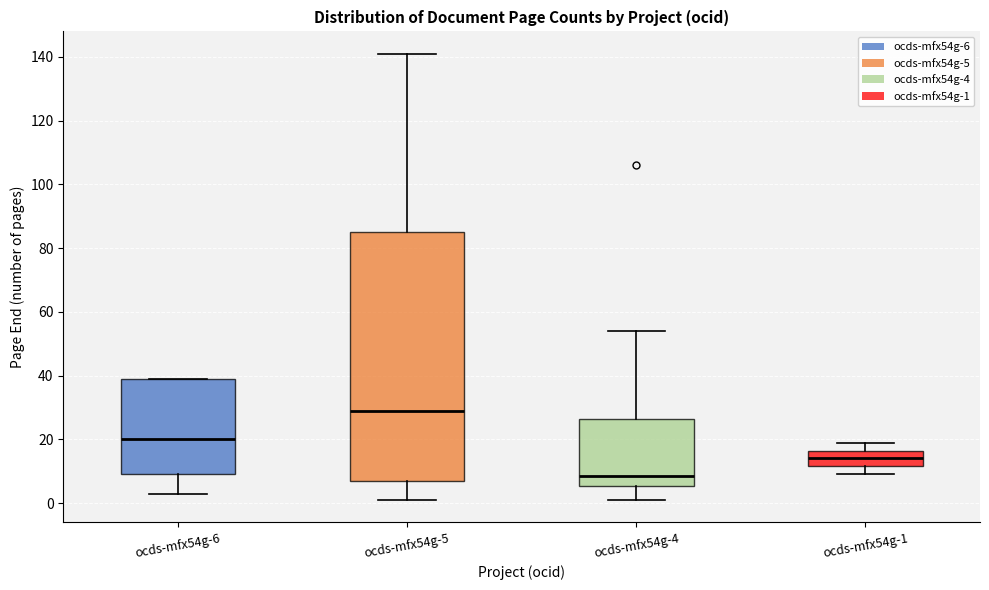

Which box has the highest median line?

ocds-mfx54g-5